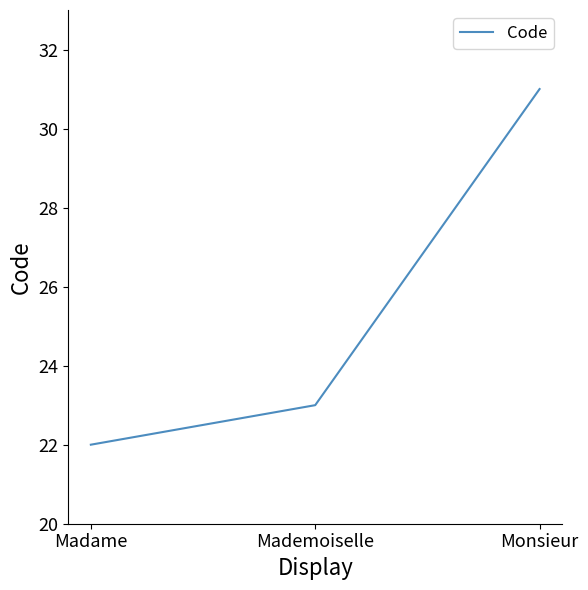

Between Monsieur and Mademoiselle, which is larger?

Monsieur